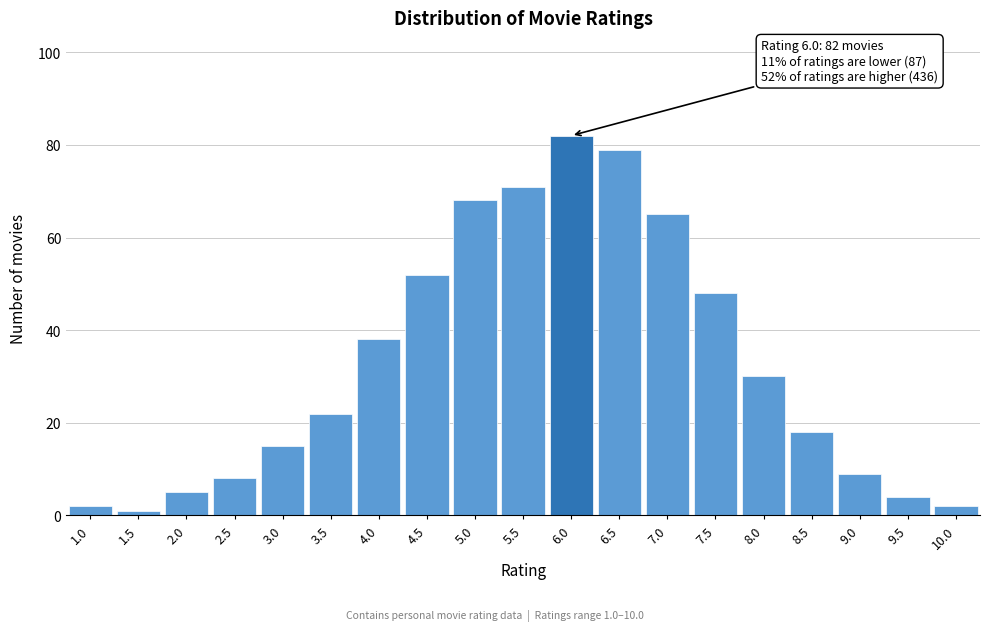

Reading left to right, extract all data points from this chart.

2	1	5	8	15	22	38	52	68	71	82	79	65	48	30	18	9	4	2